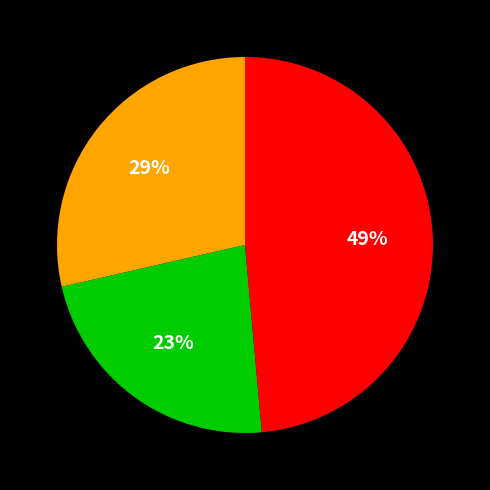

Is there a majority slice in this chart?

No